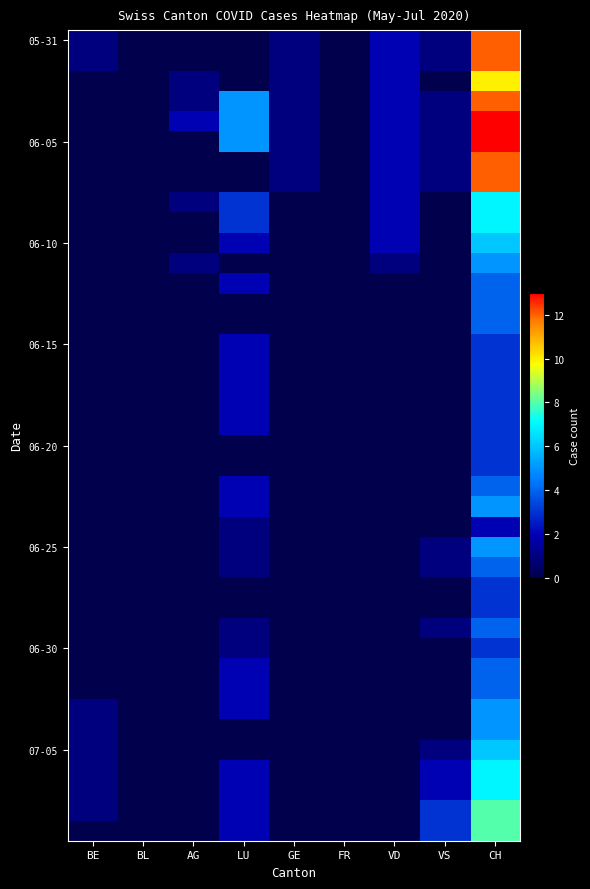

How many distinct data groups are displayed?

40